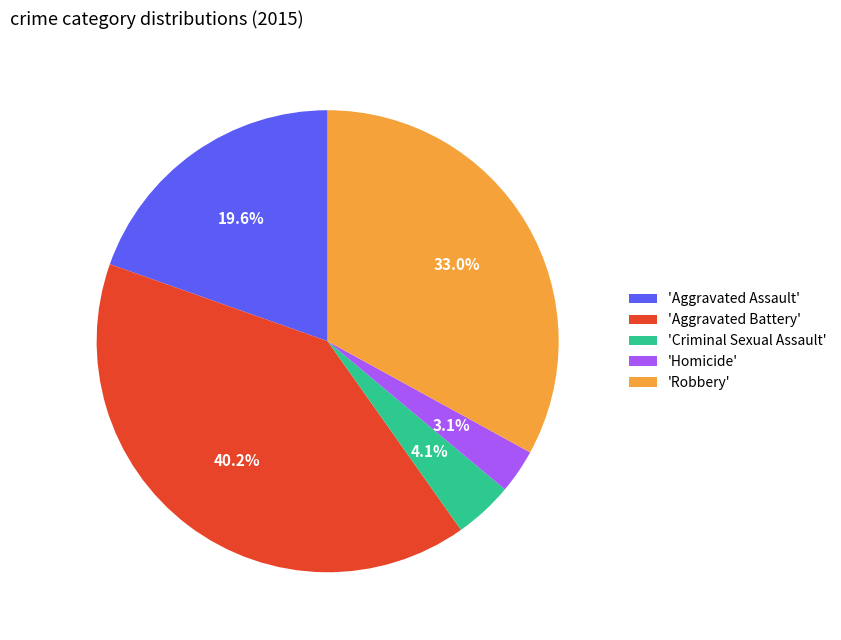

Is there a majority slice in this chart?

No